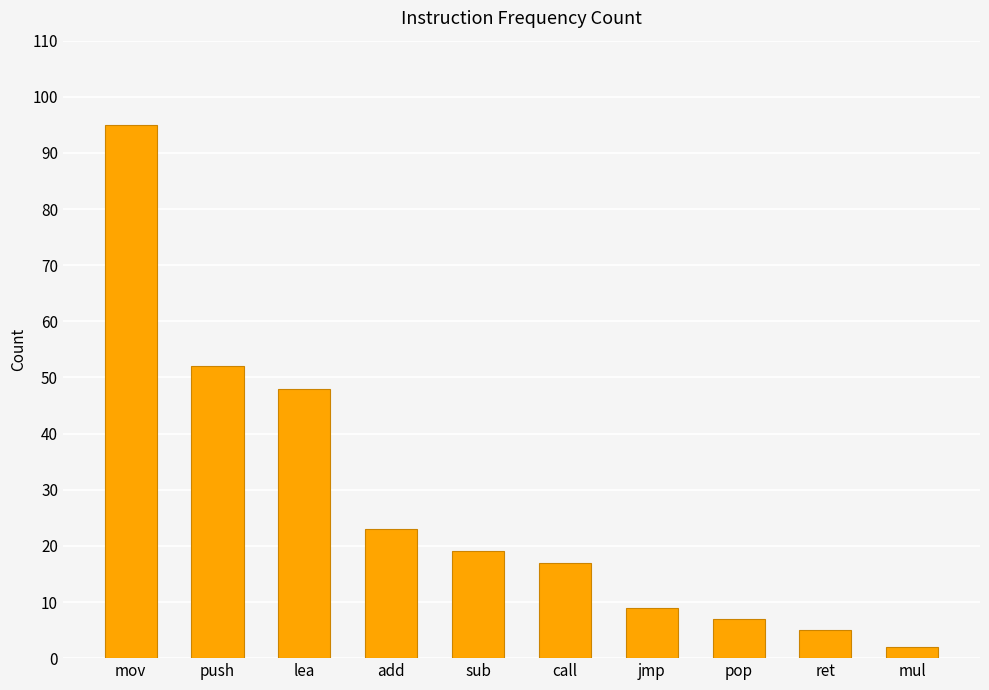

The chart shows a value of 26 at call. True or false?

False